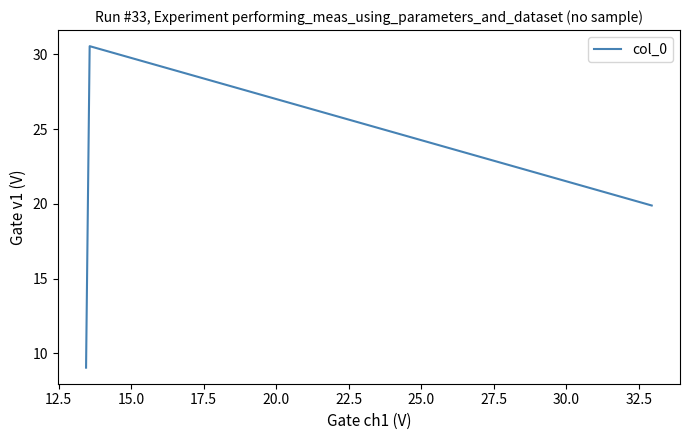

What is the average value?

19.8